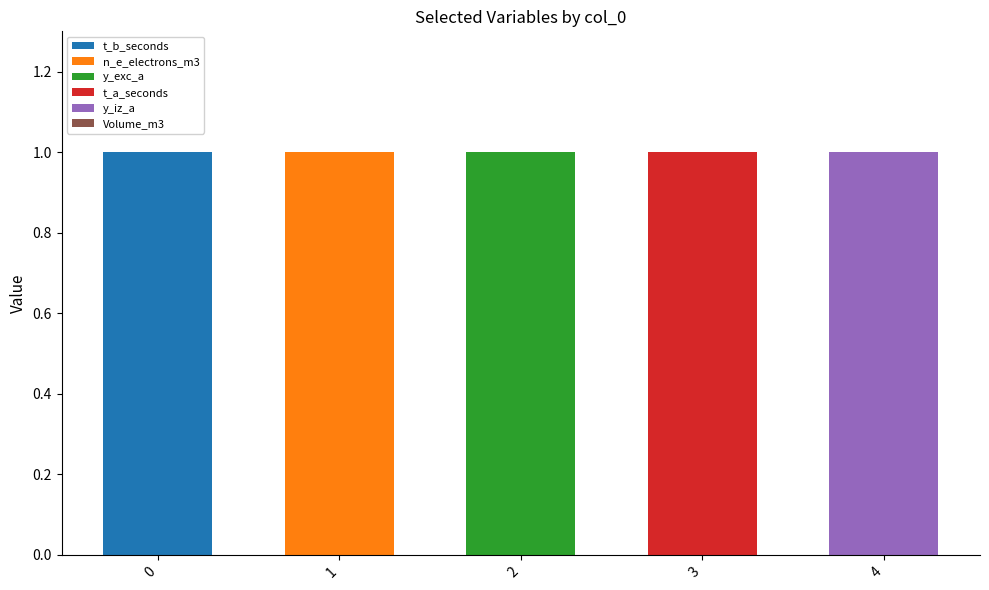

What is the difference between the t_b_seconds values at 0 and 3?

1